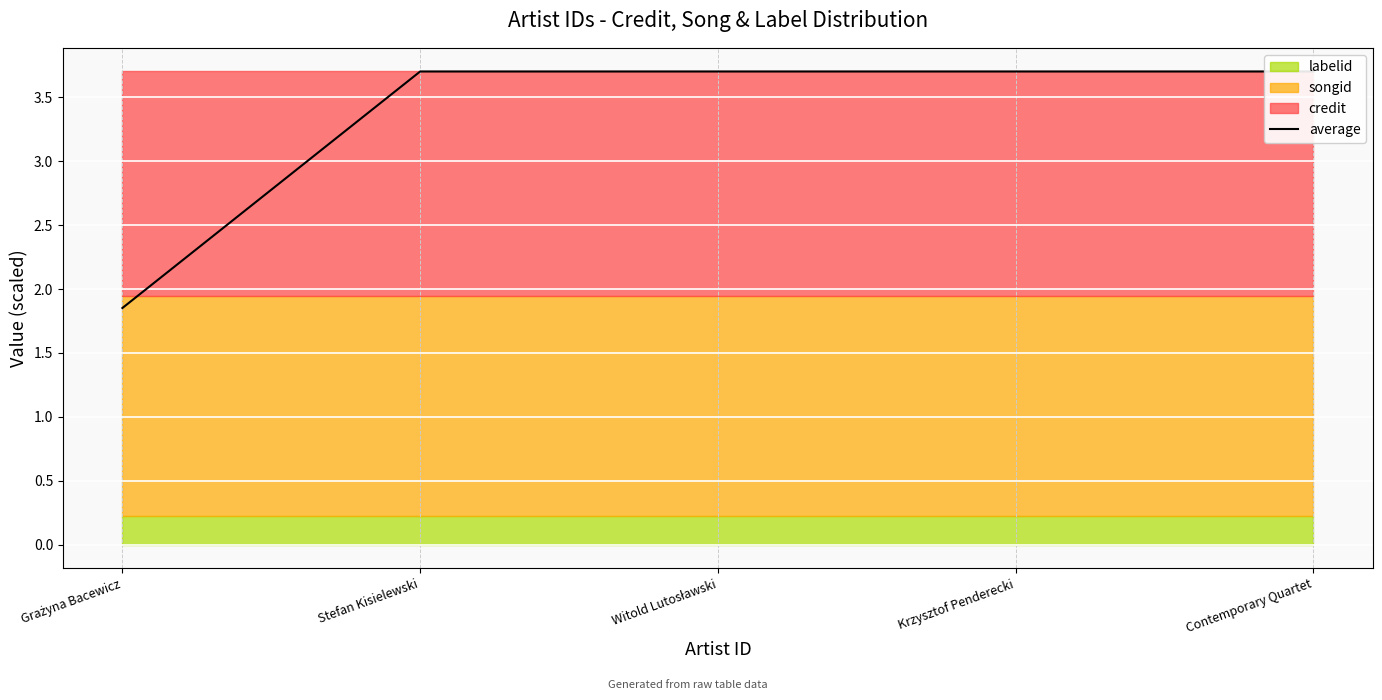

Rank the categories by value from lowest to highest.

Grażyna Bacewicz, Stefan Kisielewski, Witold Lutosławski, Krzysztof Penderecki, Contemporary Quartet